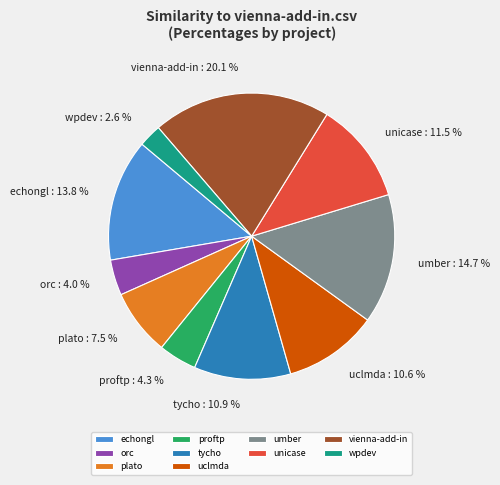

Is the sum of tycho and wpdev greater than half?

No